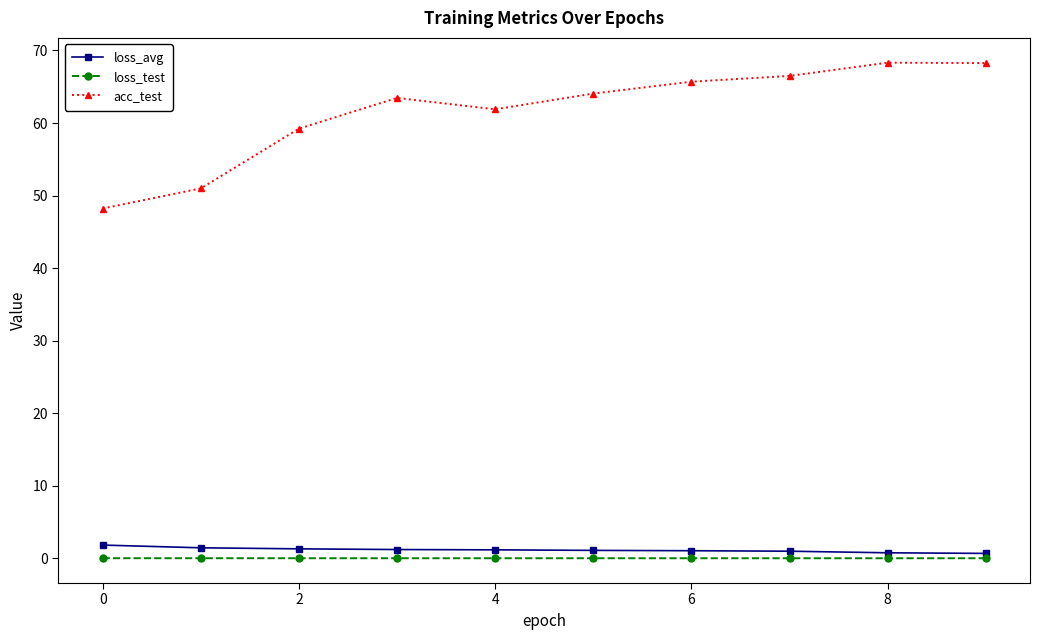

Which series has the widest spread of values?

acc_test